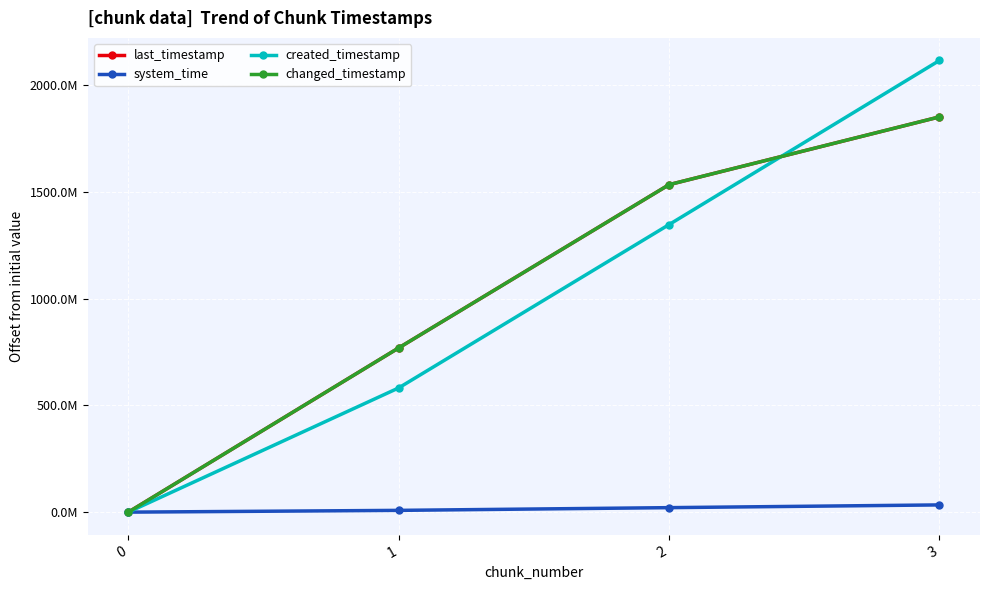

List the labels in order of changed_timestamp value, smallest first.

0, 1, 2, 3